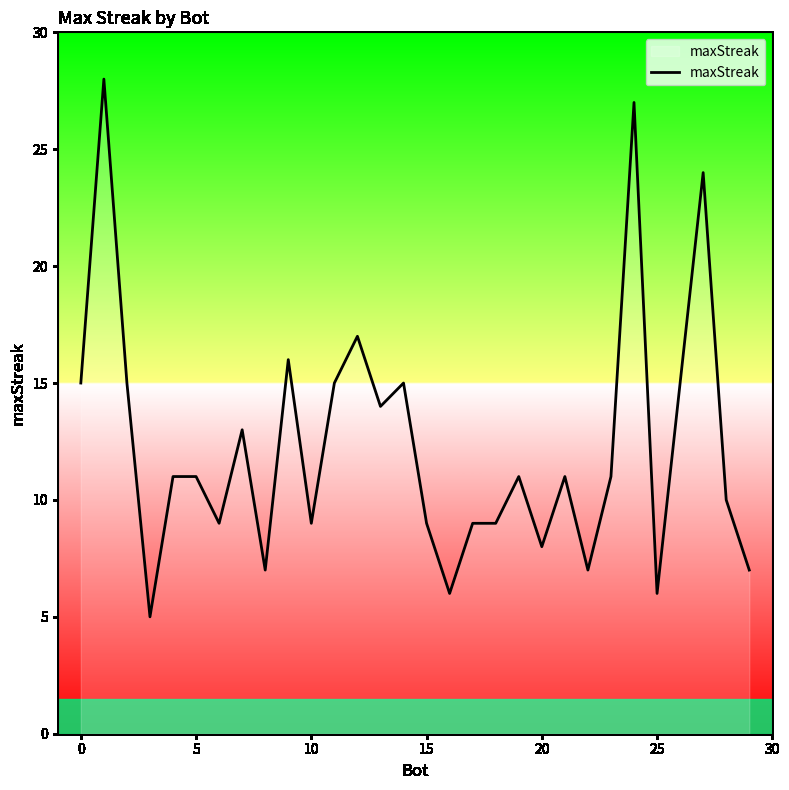

What is the maximum value shown in the chart?

28